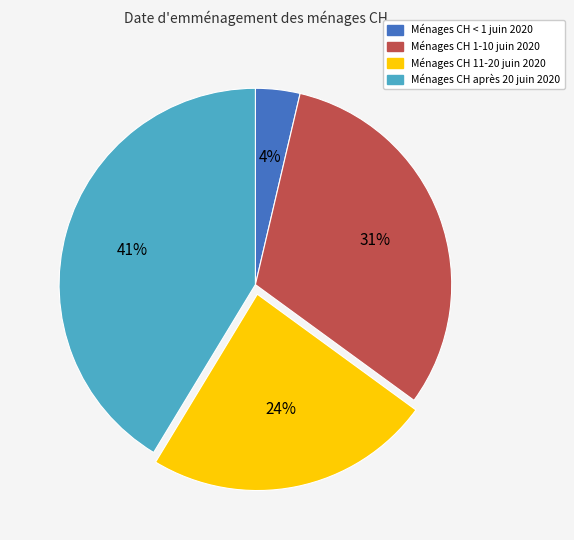

Is there any slice that represents more than half of the pie?

No